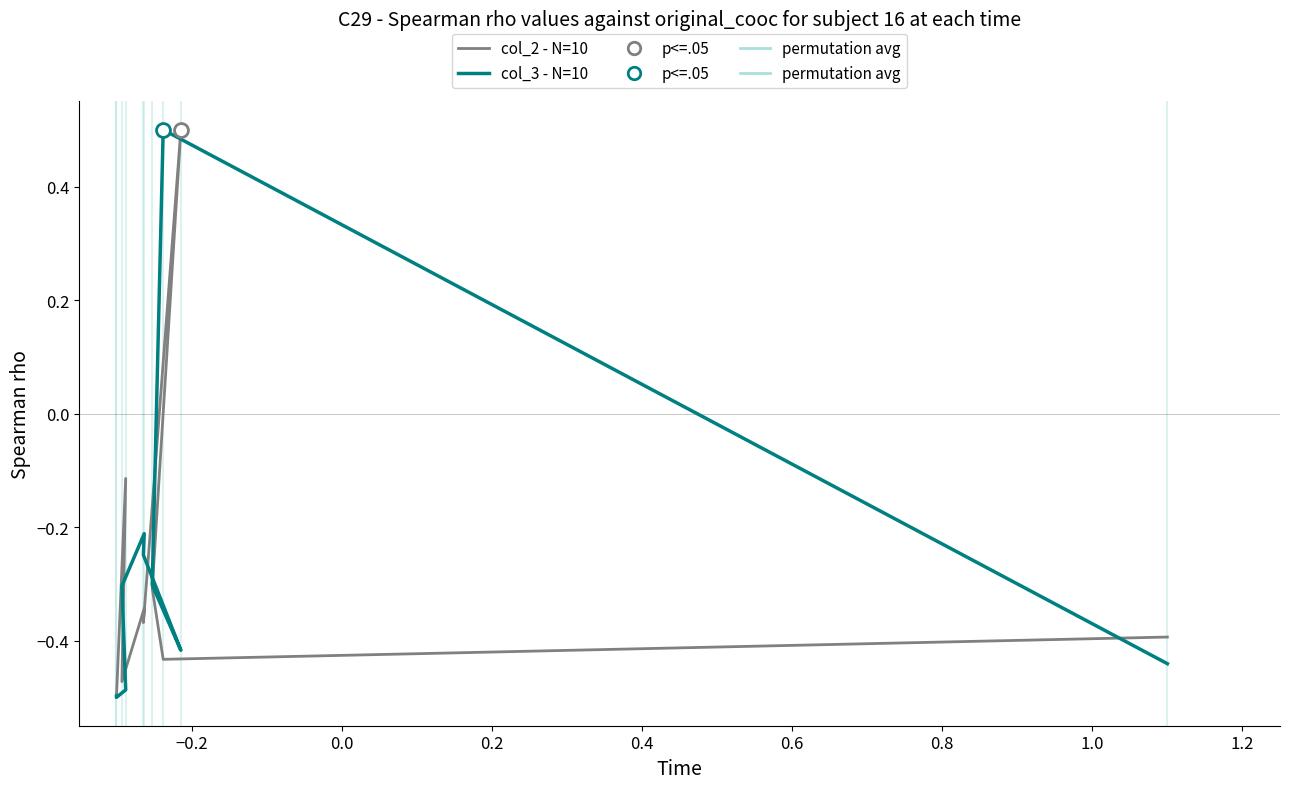

What is the minimum value shown in the chart?

-0.5